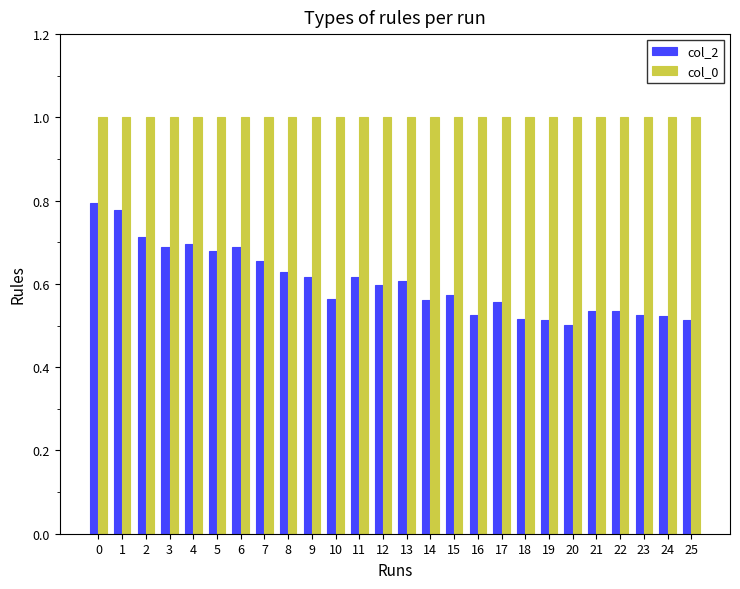

List the series in order of their peak value, highest first.

col_0, col_2